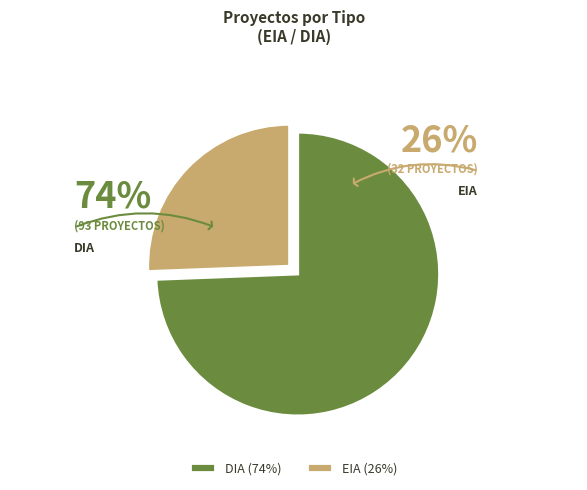

How many slices are in this pie chart?

2